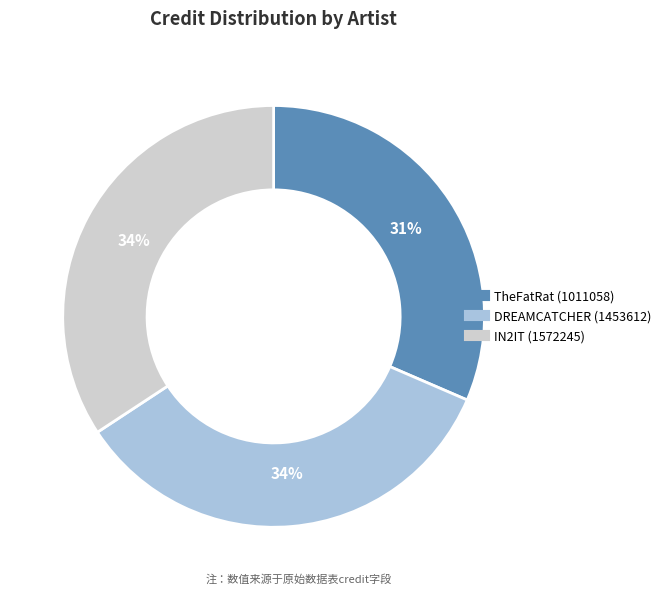

Which category has the smallest portion of the pie?

TheFatRat (1011058)